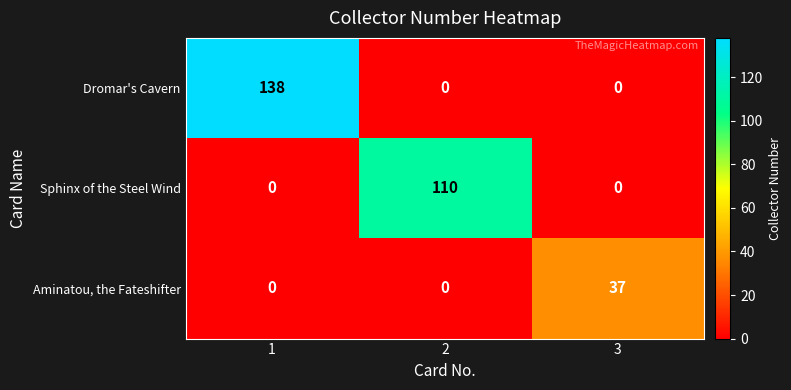

Which series has the widest spread of values?

Dromar's Cavern